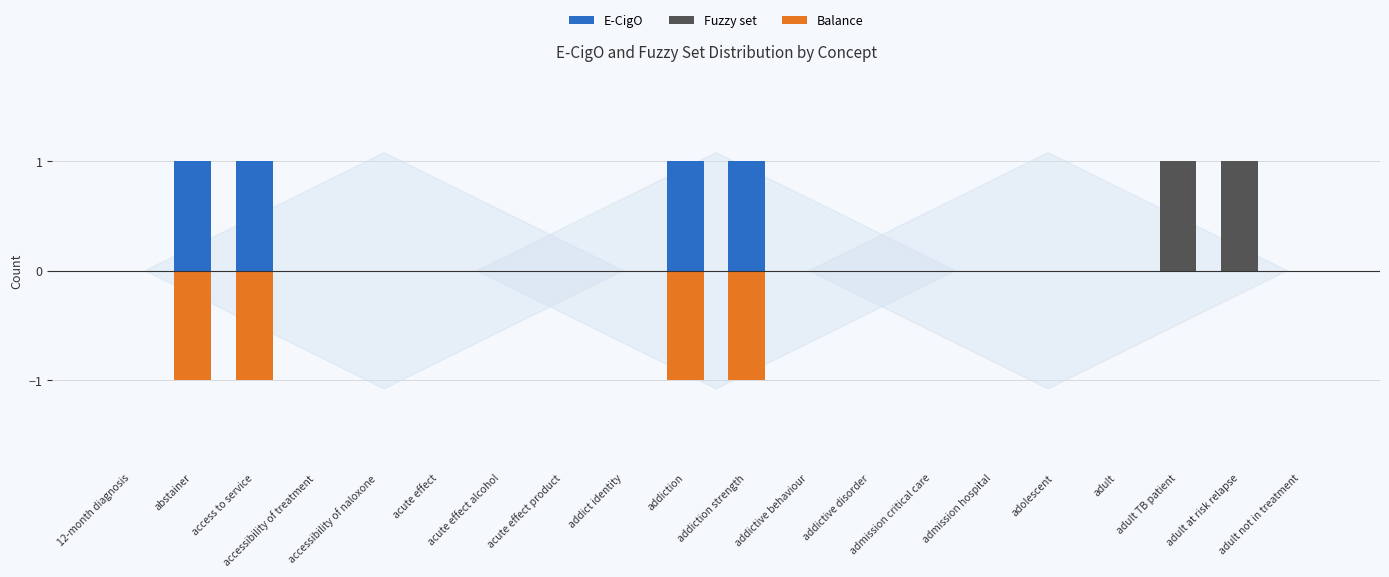

At which category is the sum across all series the highest?

adult TB patient